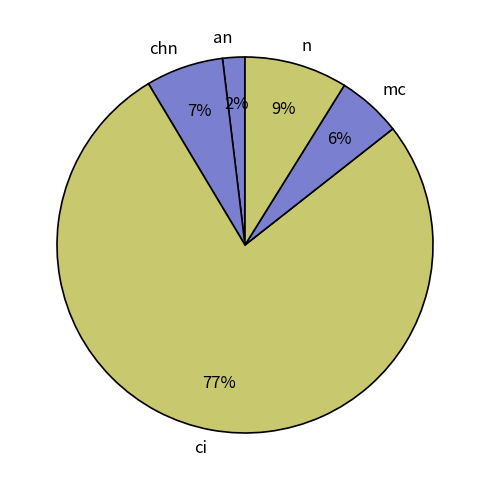

To the nearest percent, what portion does mc represent?

6%